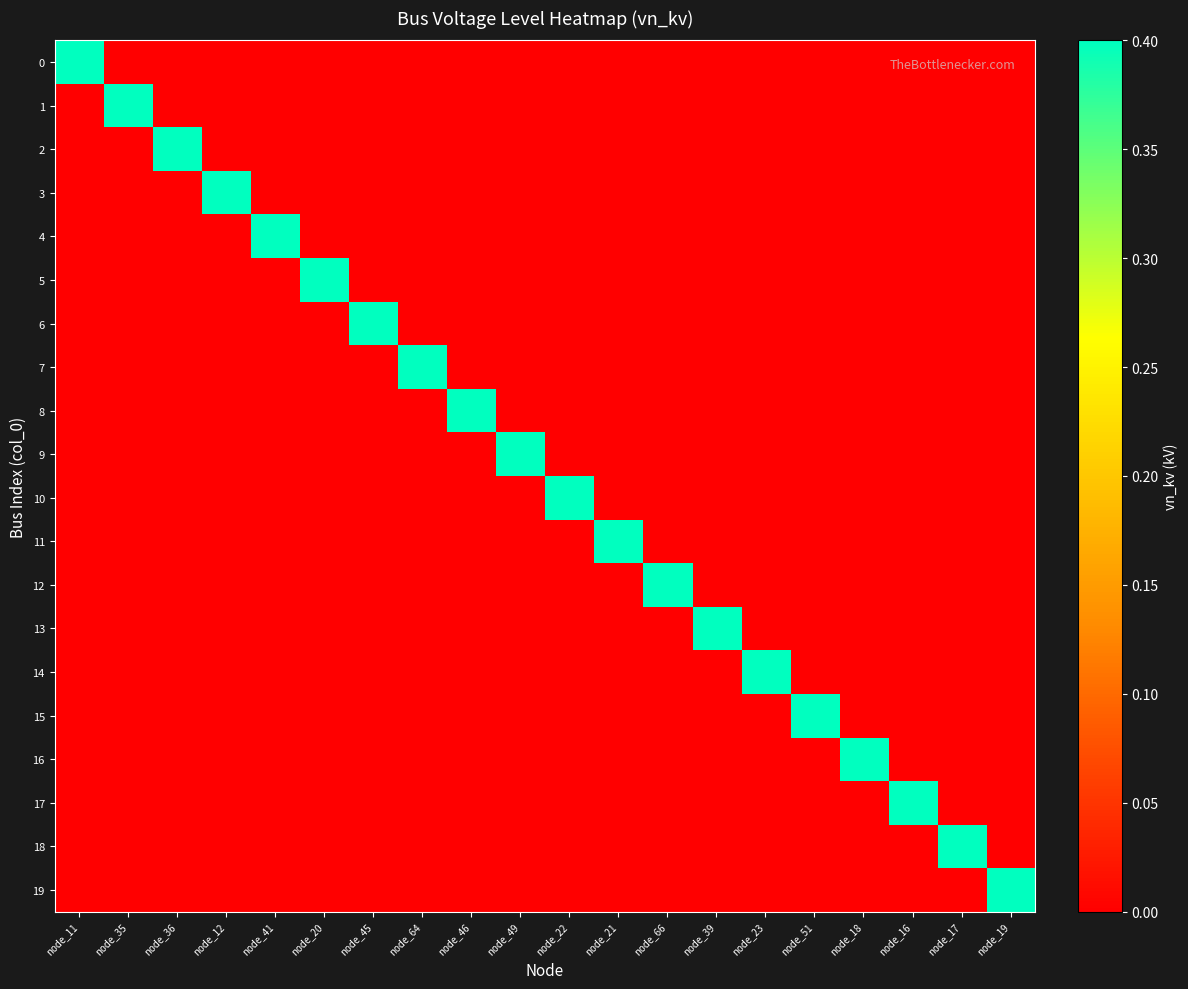

How many categories are shown in the chart?

20